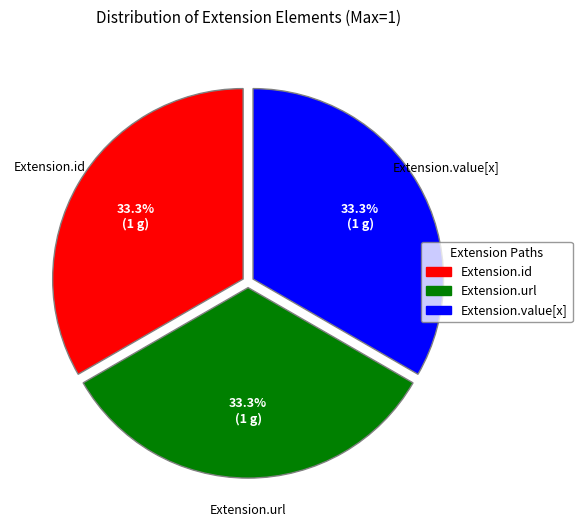

Is there a majority slice in this chart?

No